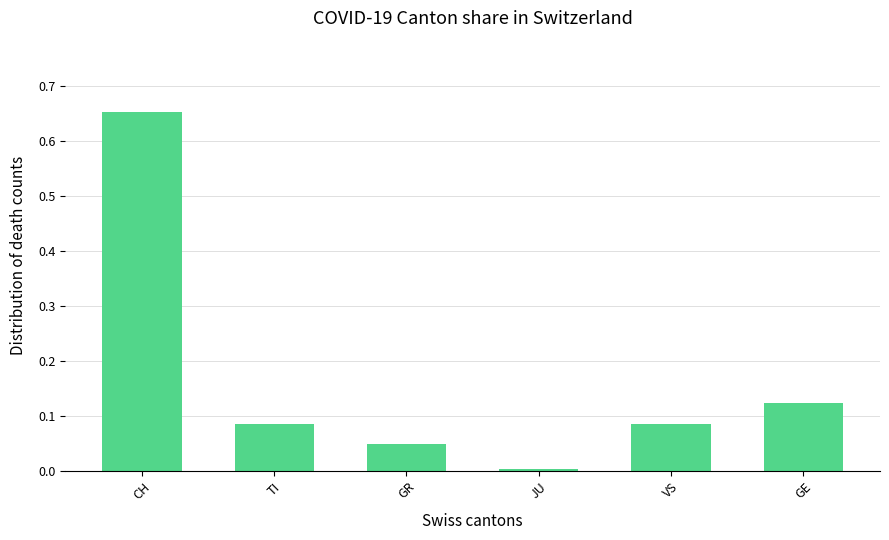

The chart shows a value of 0.0 at JU. True or false?

True